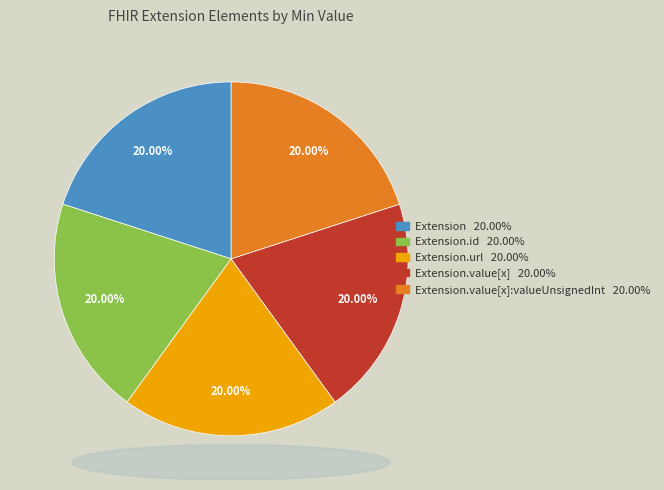

How many slices are in this pie chart?

5